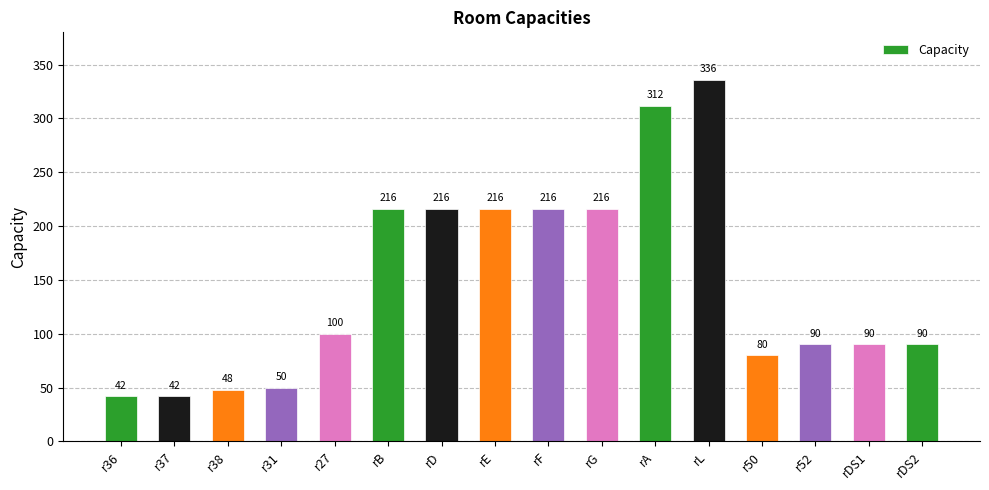

Between rB and r50, which is larger?

rB